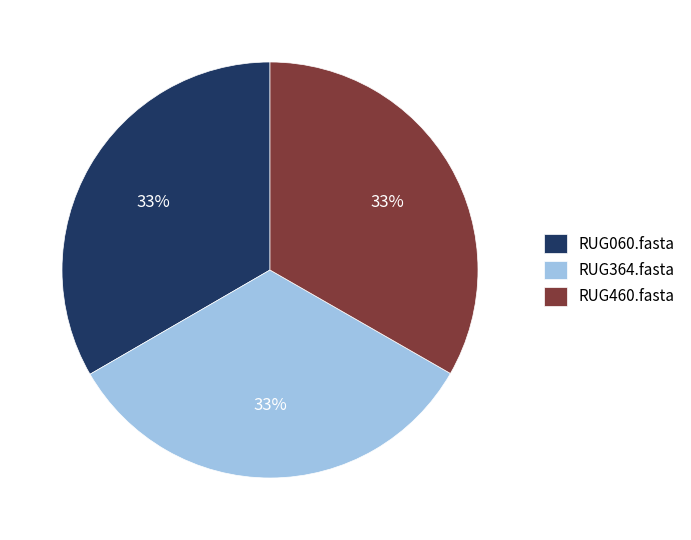

Is there any slice that represents more than half of the pie?

No